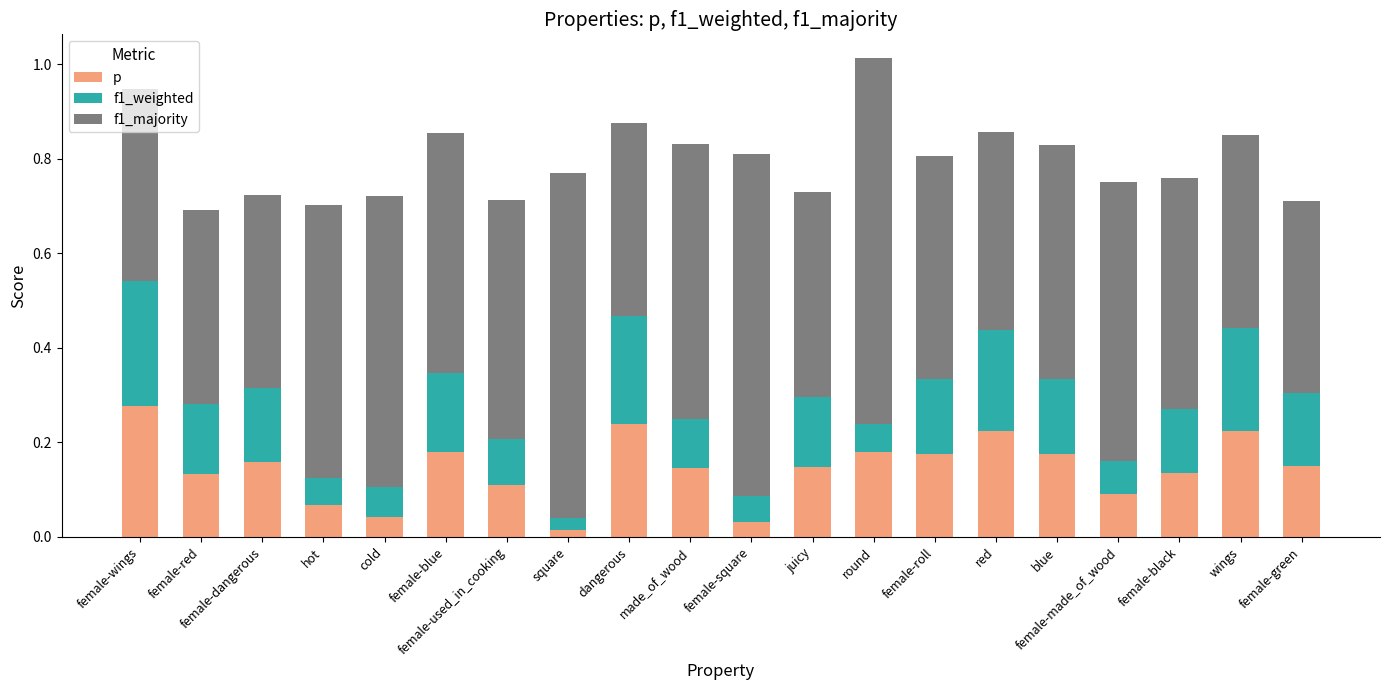

The value of p at female-wings is 0.5. True or false?

False